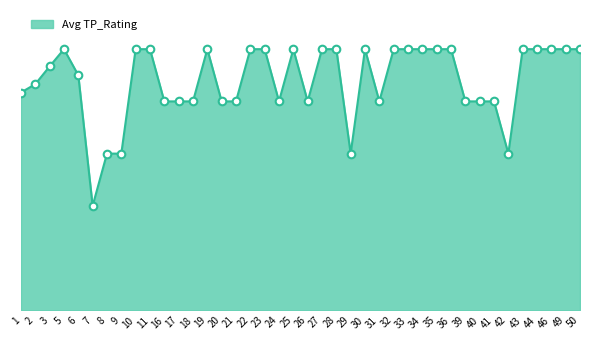

Between 25 and 29, which is larger?

25